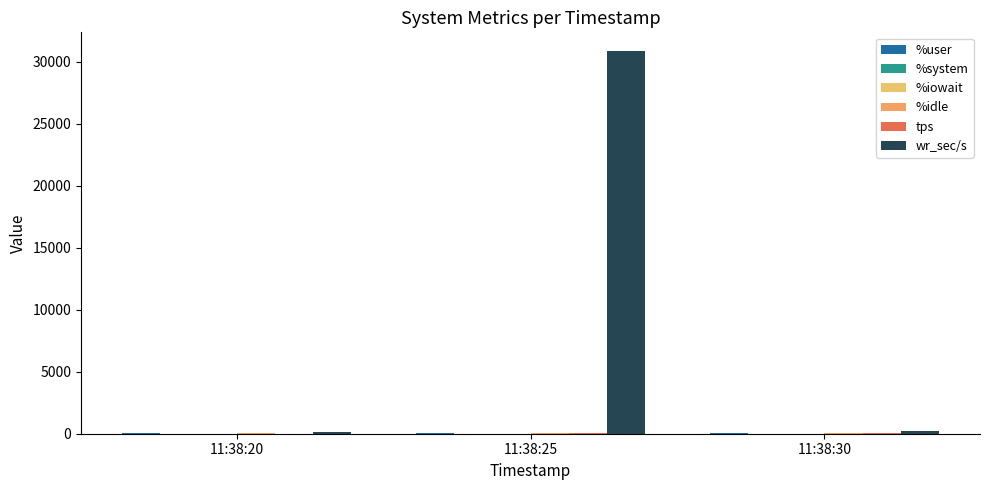

True or false: wr_sec/s has a value of 161.6 at 11:38:20.

True